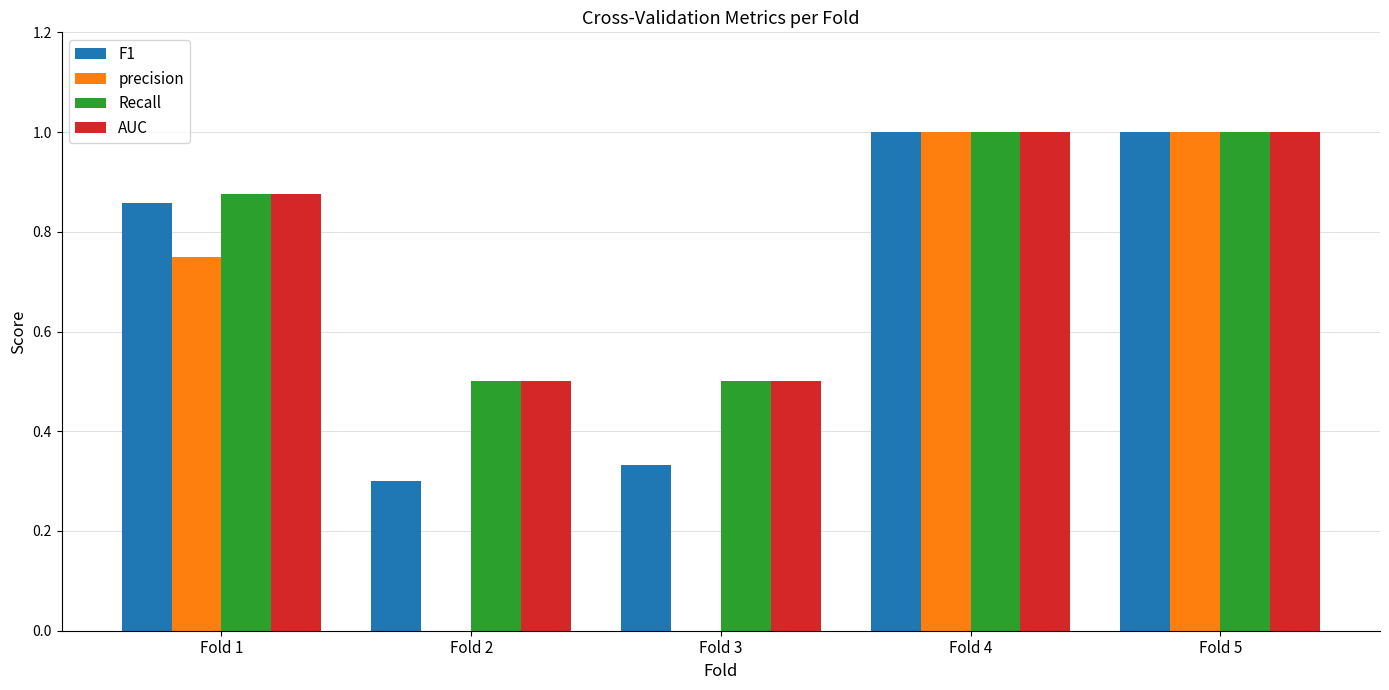

Count the AUC values in the range 0 to 1.

5